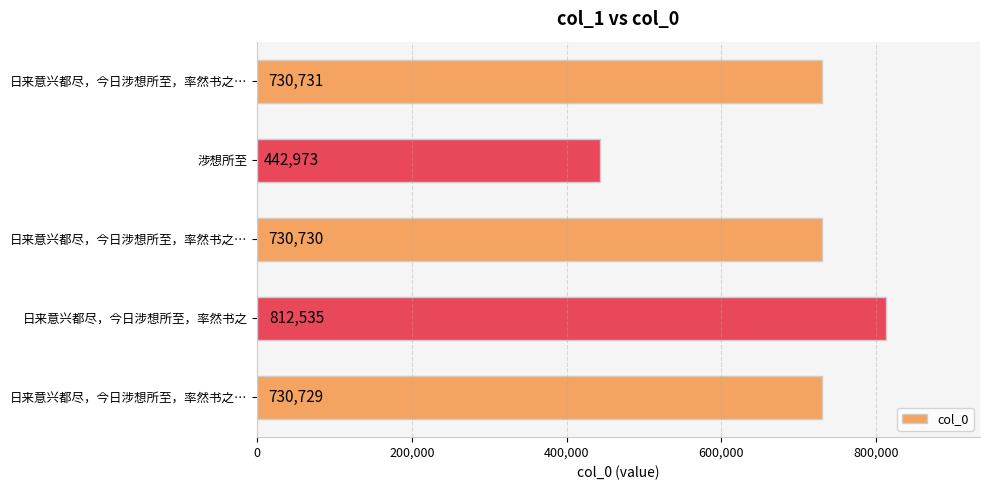

Count the number of categories in the chart.

5